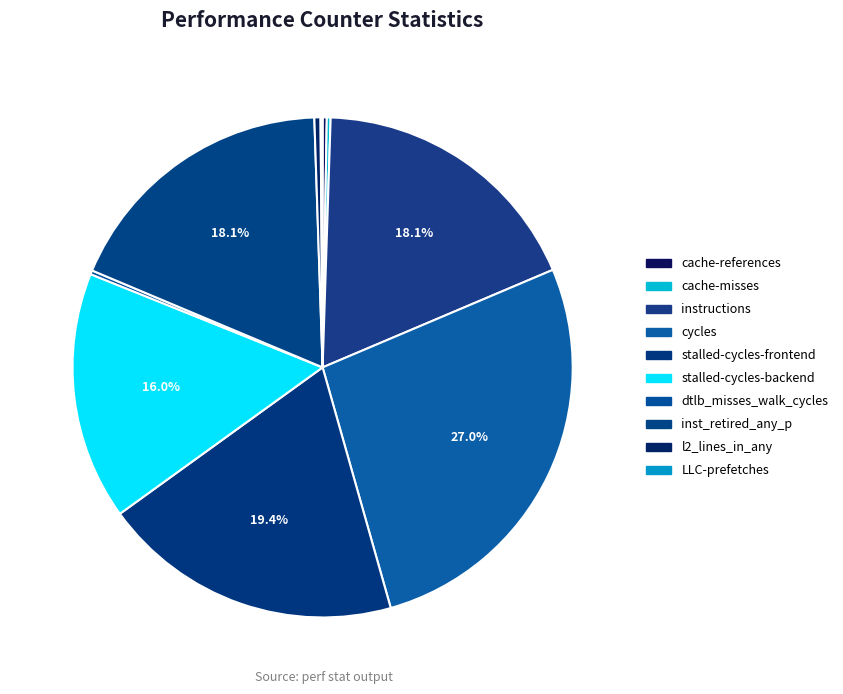

Is there any slice that represents more than half of the pie?

No